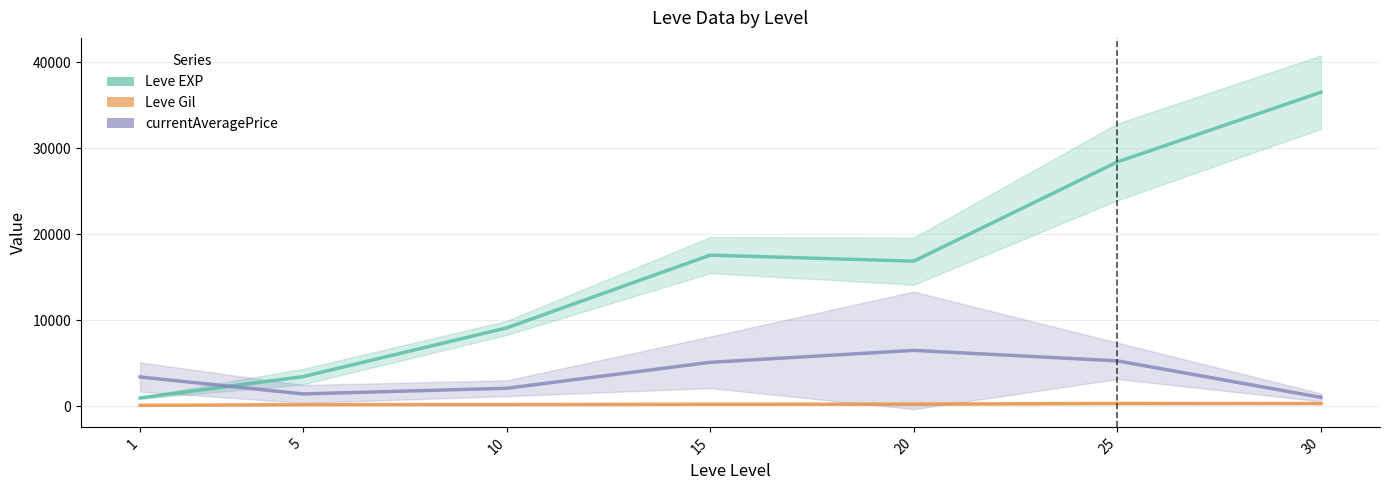

What is the average value of the currentAveragePrice series?

3552.8